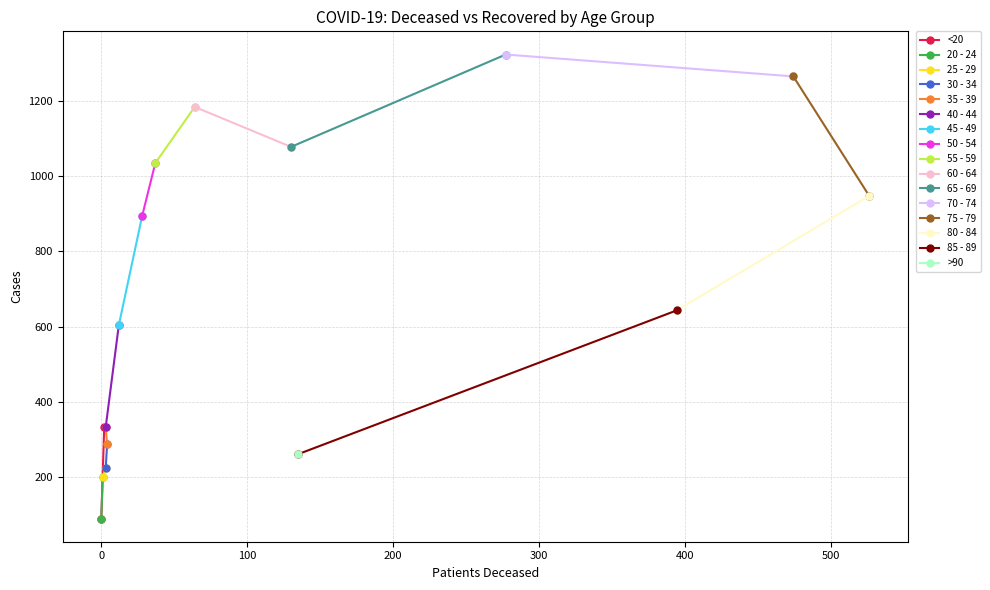

Reading left to right, what are all the values shown in this chart?

patients_deceased: <20=2	20 - 24=0	25 - 29=1	30 - 34=3	35 - 39=4	40 - 44=3	45 - 49=12	50 - 54=28	55 - 59=37	60 - 64=64	65 - 69=130	70 - 74=277	75 - 79=474	80 - 84=526	85 - 89=394	>90=135
patients_recovered: <20=334	20 - 24=91	25 - 29=201	30 - 34=224	35 - 39=288	40 - 44=333	45 - 49=604	50 - 54=894	55 - 59=1034	60 - 64=1183	65 - 69=1077	70 - 74=1322	75 - 79=1264	80 - 84=947	85 - 89=643	>90=262